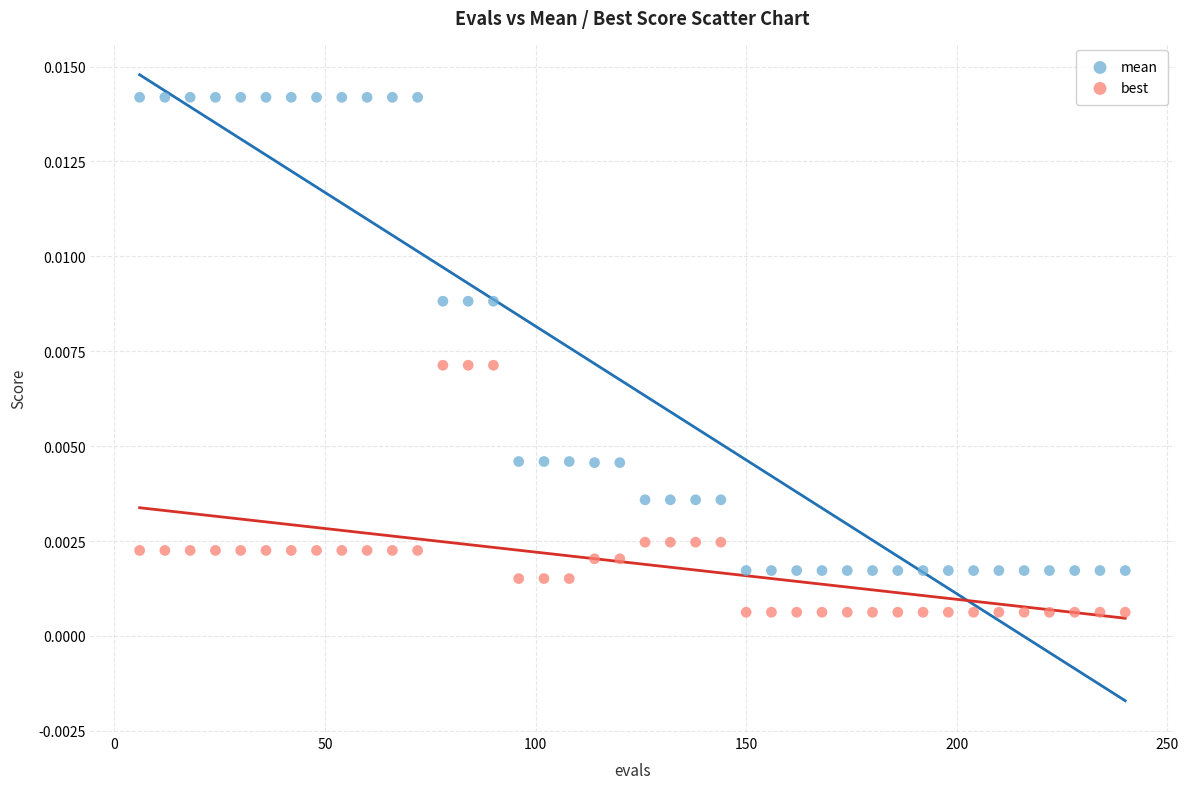

Which series reaches the maximum Y coordinate?

mean